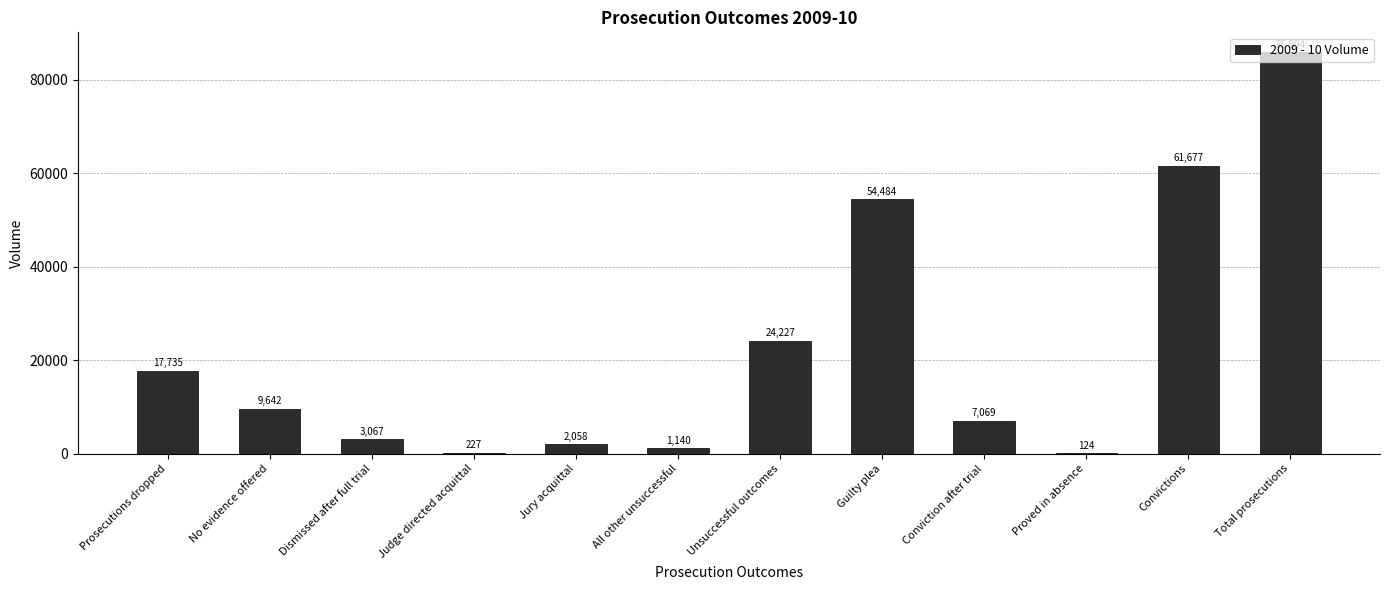

Reading left to right, extract all data points from this chart.

17735	9642	3067	227	2058	1140	24227	54484	7069	124	61677	85904